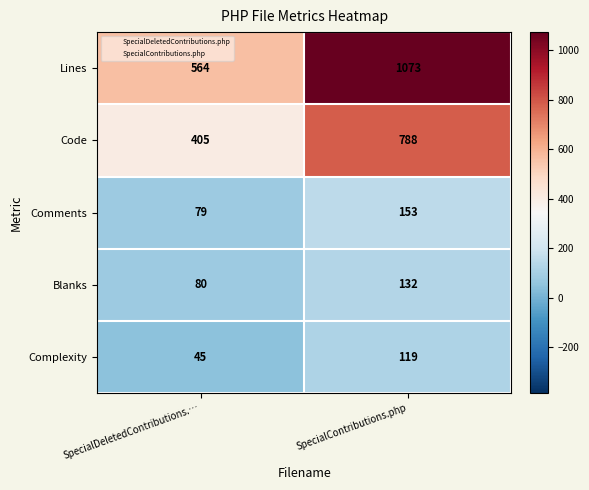

Where is Code nearest to the value 596?

SpecialDeletedContributions.…